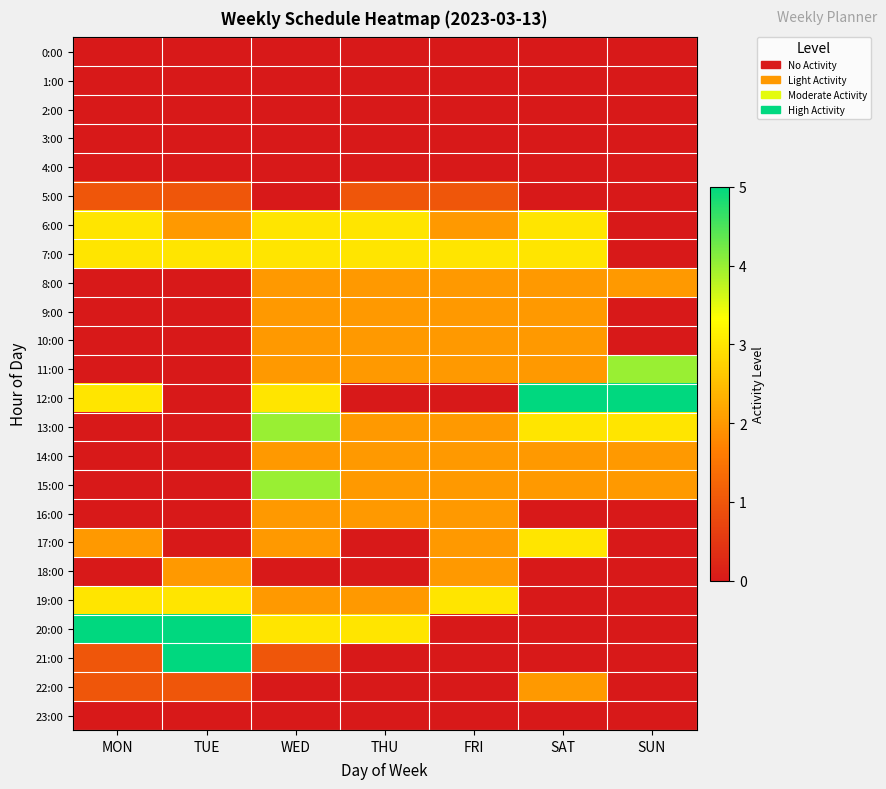

At which category is the sum across all series the highest?

WED